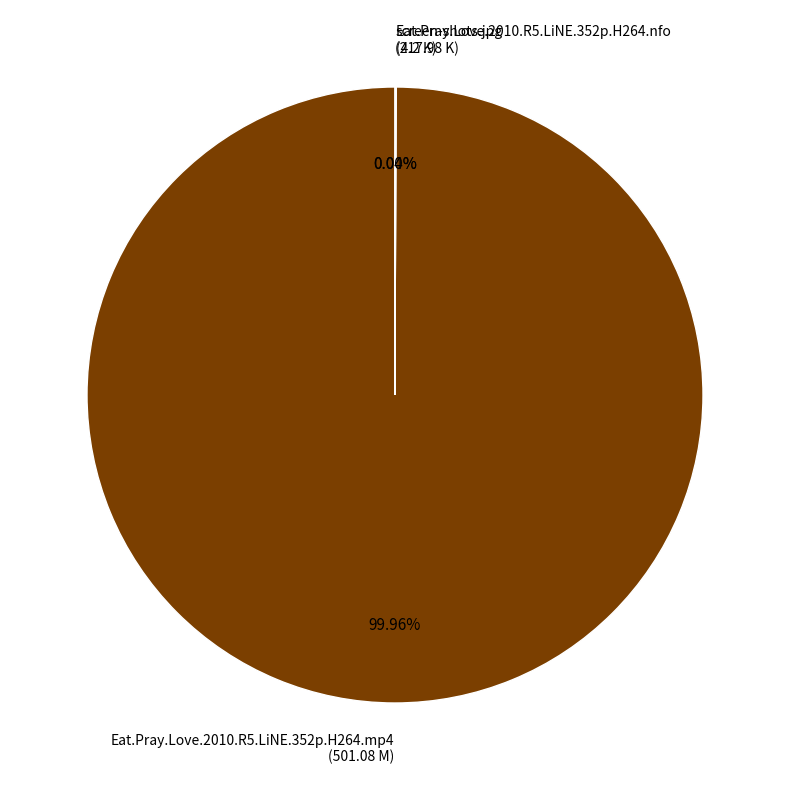

Is Eat.Pray.Love.2010.R5.LiNE.352p.H264.mp4 the majority of the pie?

Yes